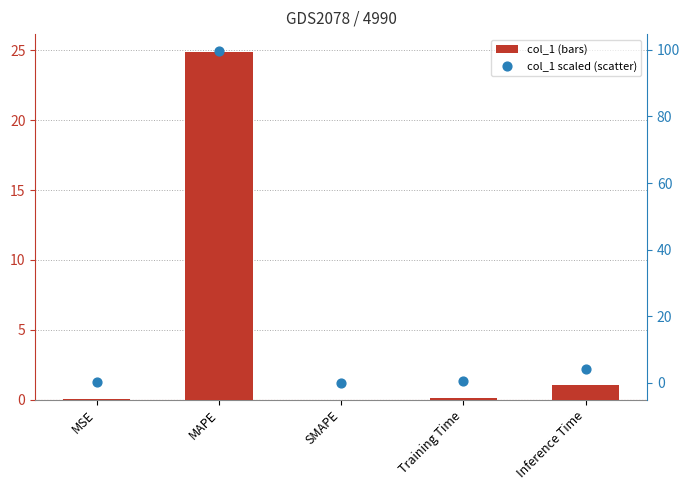

What are all the series names shown in the legend?

col_1, col_1 (scaled)